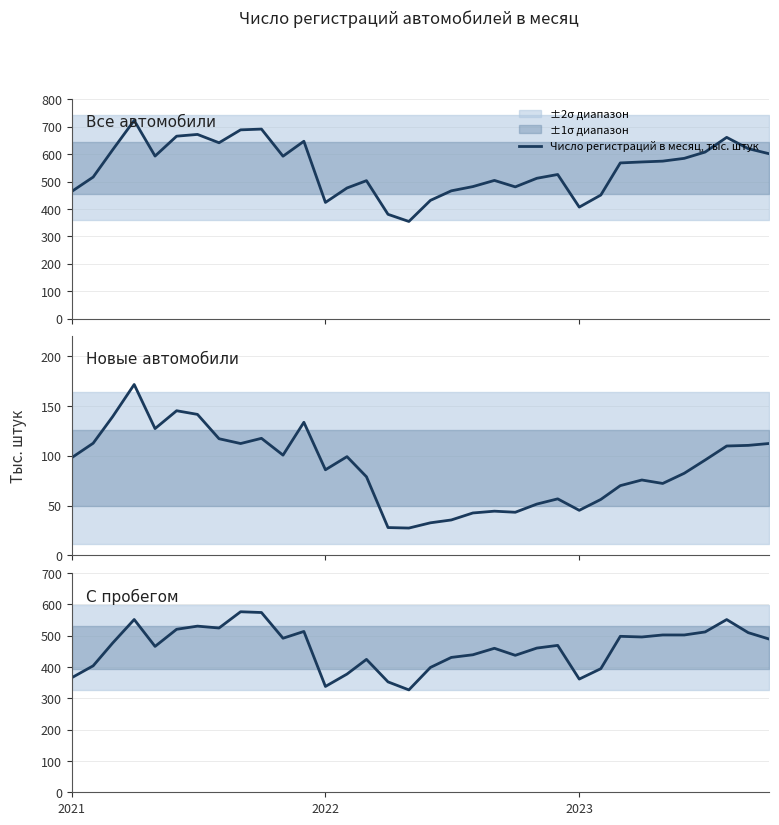

What is the maximum value for Число регистраций в месяц, тыс. штук?

722.9